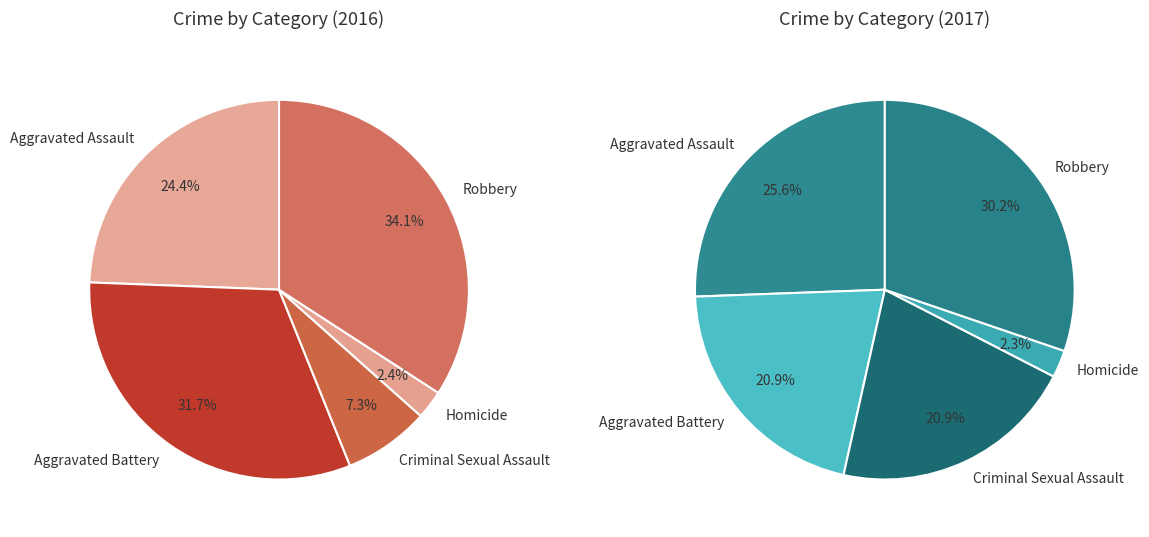

Between Homicide and Aggravated Battery, which is larger?

Aggravated Battery